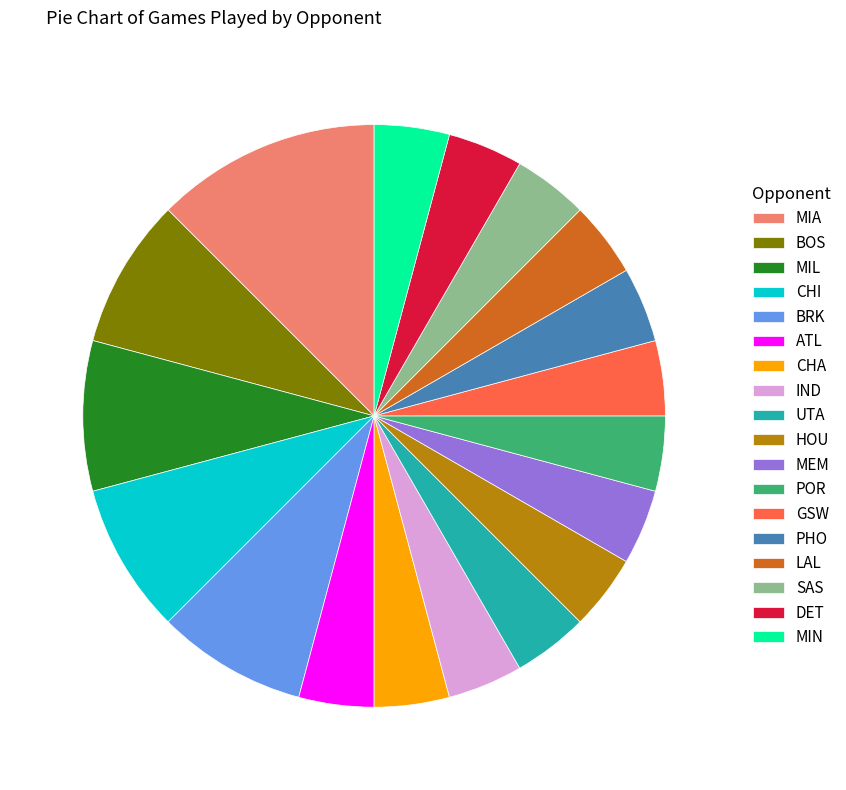

Which category has the biggest portion of the pie?

MIA